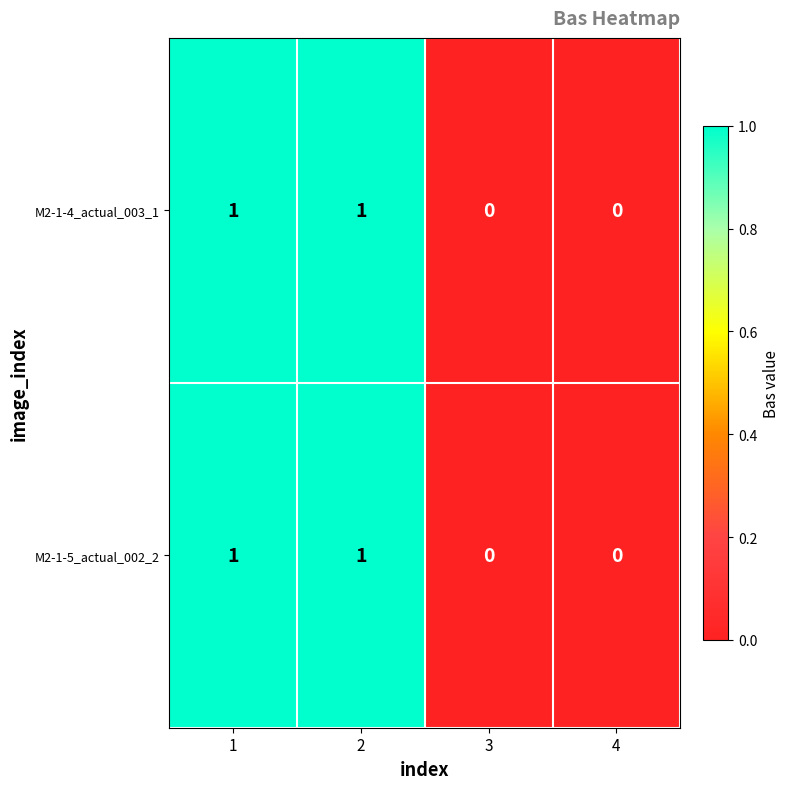

The value of M2-1-5_actual_002_2 at 3 is 0. True or false?

True